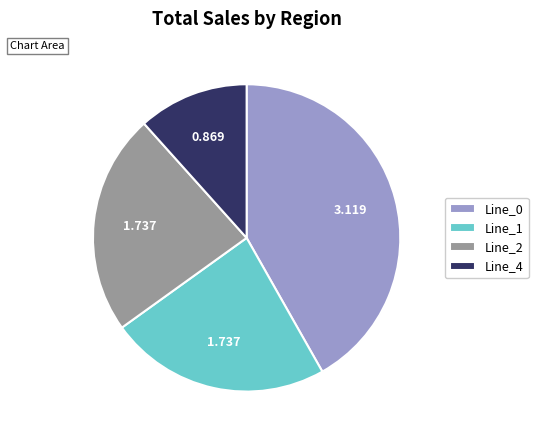

Which category has the biggest portion of the pie?

Line_0